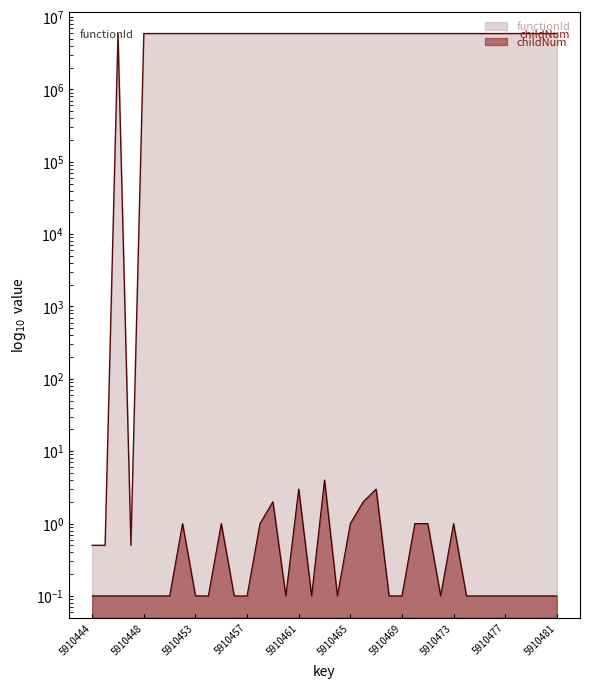

Reading left to right, list all the values displayed in this chart.

functionId: 0.5	0.5	5910445.0	0.5	5910445.0	5910445.0	5910445.0	5910445.0	5910445.0	5910445.0	5910445.0	5910445.0	5910445.0	5910445.0	5910445.0	5910445.0	5910445.0	5910445.0	5910445.0	5910445.0	5910445.0	5910445.0	5910445.0	5910445.0	5910445.0	5910445.0	5910445.0	5910445.0	5910445.0	5910445.0	5910445.0	5910445.0	5910445.0	5910445.0	5910445.0	5910445.0	5910445.0
childNum: 0.1	0.1	0.1	0.1	0.1	0.1	0.1	1.0	0.1	0.1	1.0	0.1	0.1	1.0	2.0	0.1	3.0	0.1	4.0	0.1	1.0	2.0	3.0	0.1	0.1	1.0	1.0	0.1	1.0	0.1	0.1	0.1	0.1	0.1	0.1	0.1	0.1